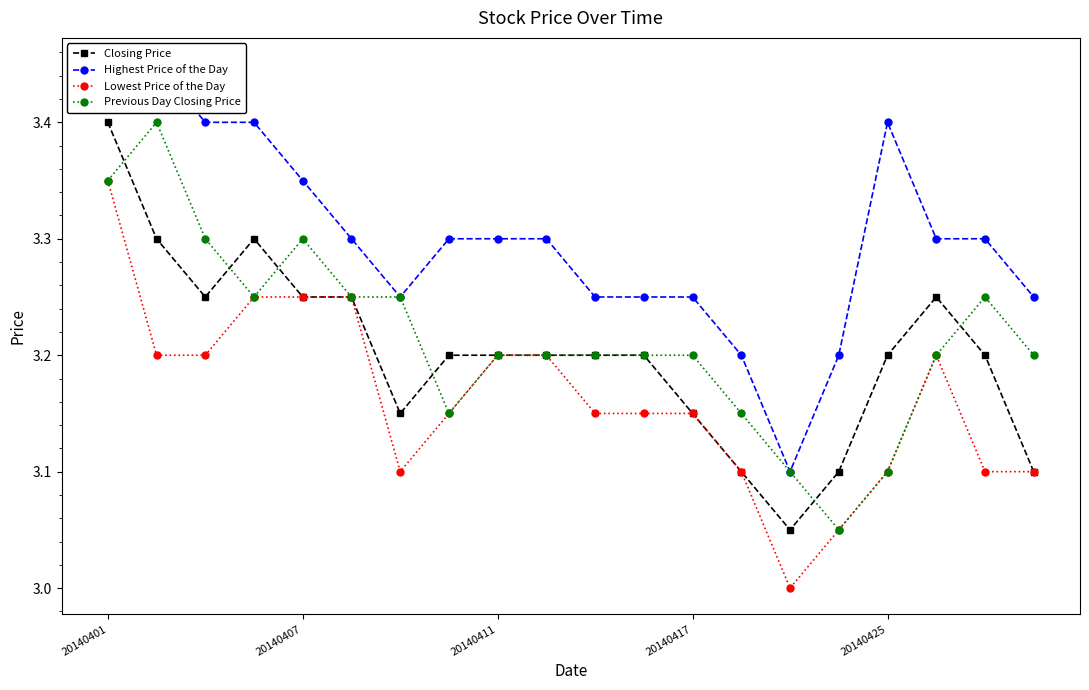

True or false: Highest Price of the Day and Lowest Price of the Day intersect in this chart.

False